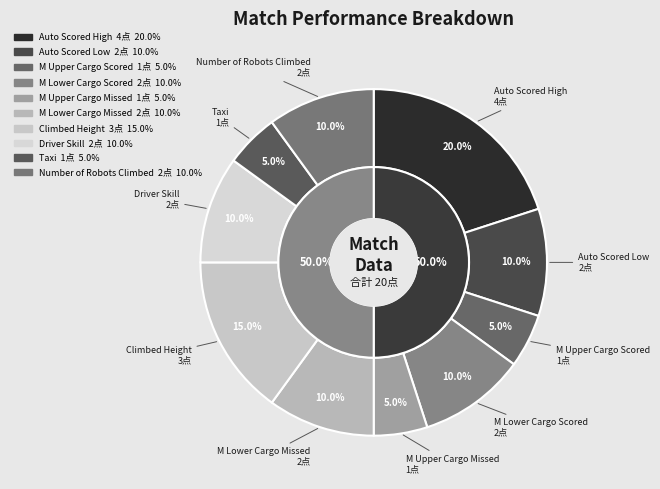

Is the sum of Auto Scored High and M Upper Cargo Missed greater than half?

No